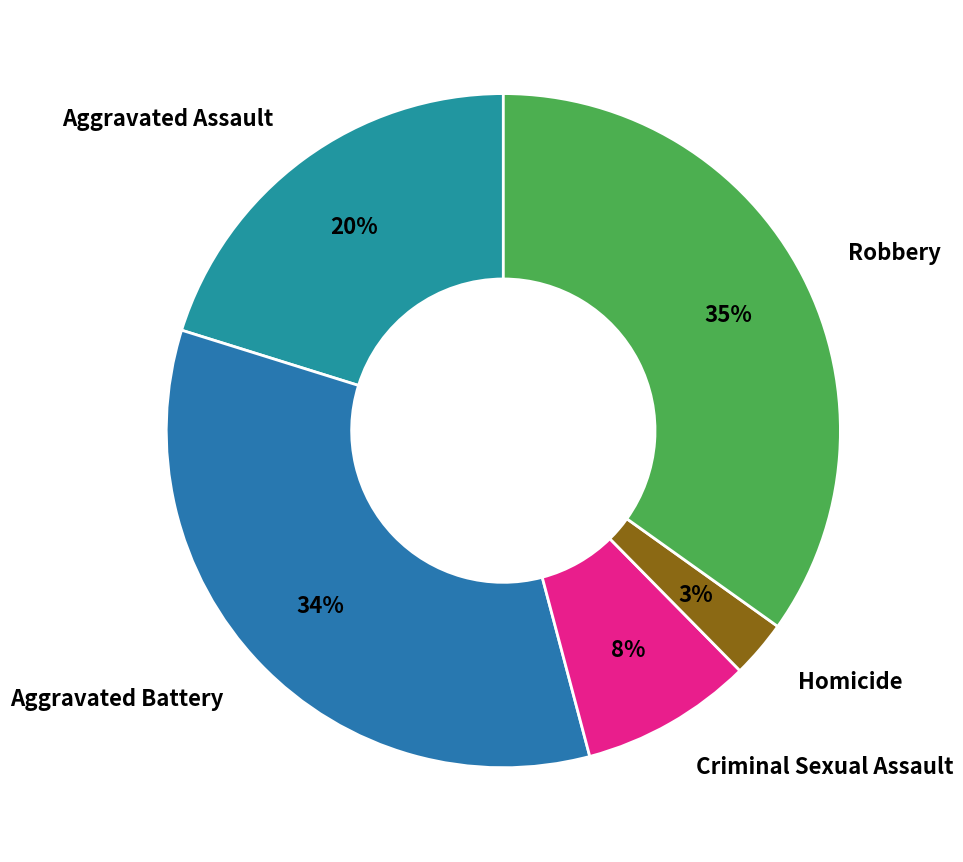

Which category has the smallest portion of the pie?

Homicide